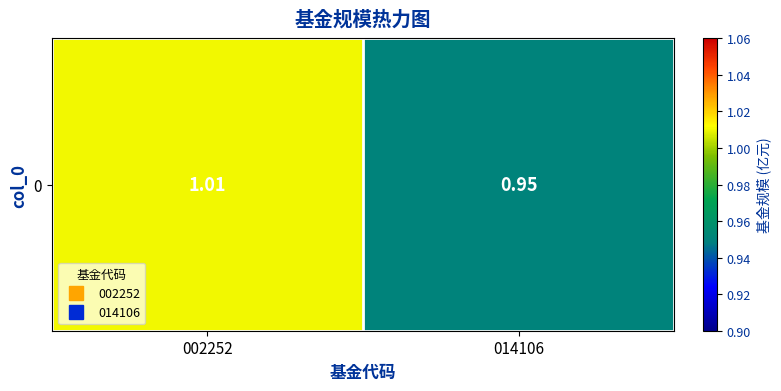

Rank the categories by value from lowest to highest.

014106, 002252